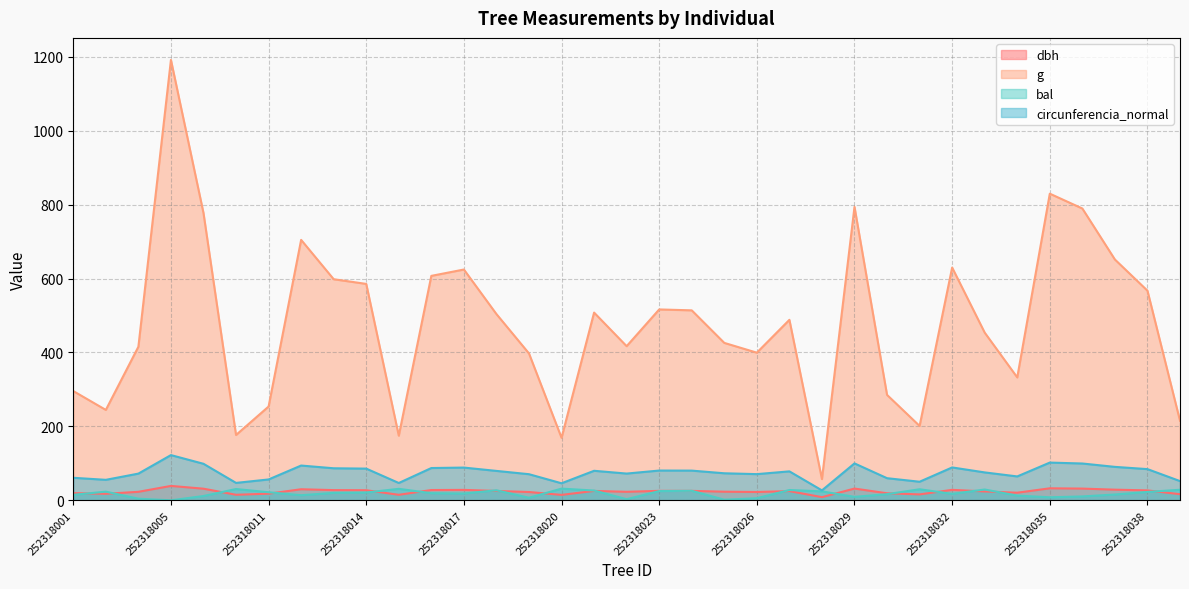

Where is the first local minimum for dbh?

252318003